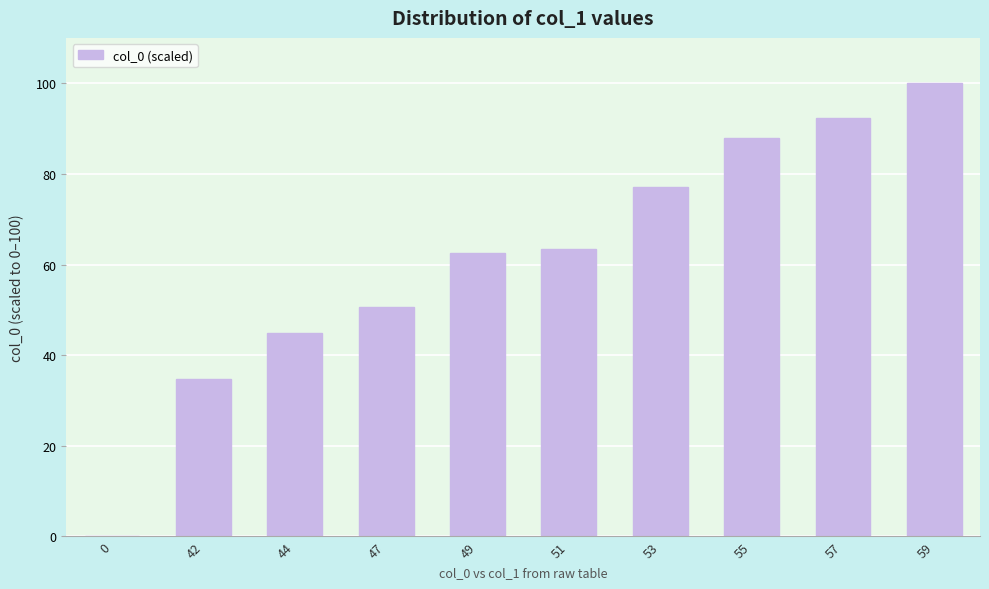

What is the ratio of the value at 51 to the value at 57?

0.7